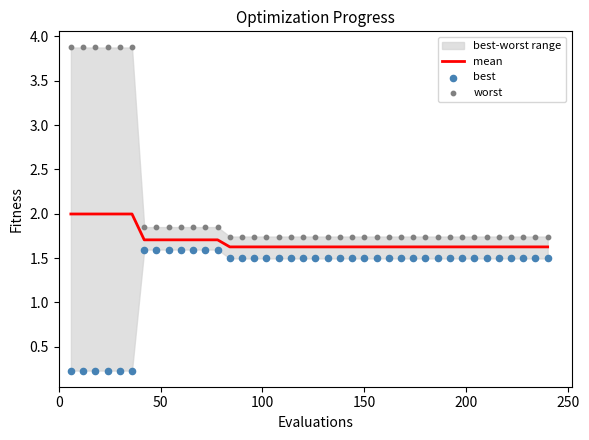

Which series reaches the minimum Y coordinate?

best